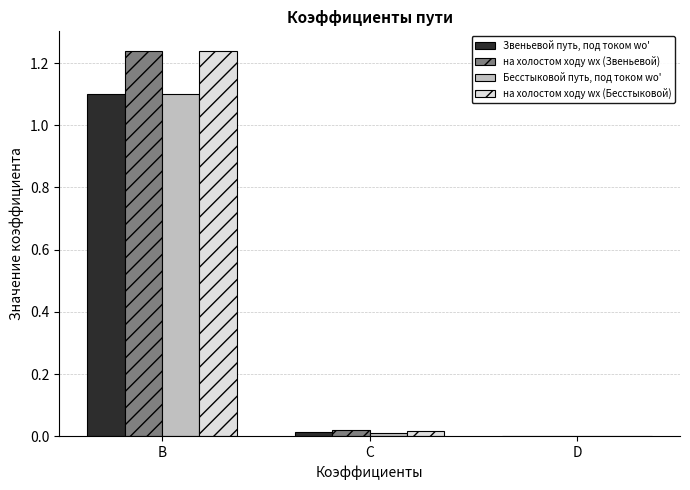

True or false: Бесстыковой путь, под током wо' has a value of 1.1 at B.

True